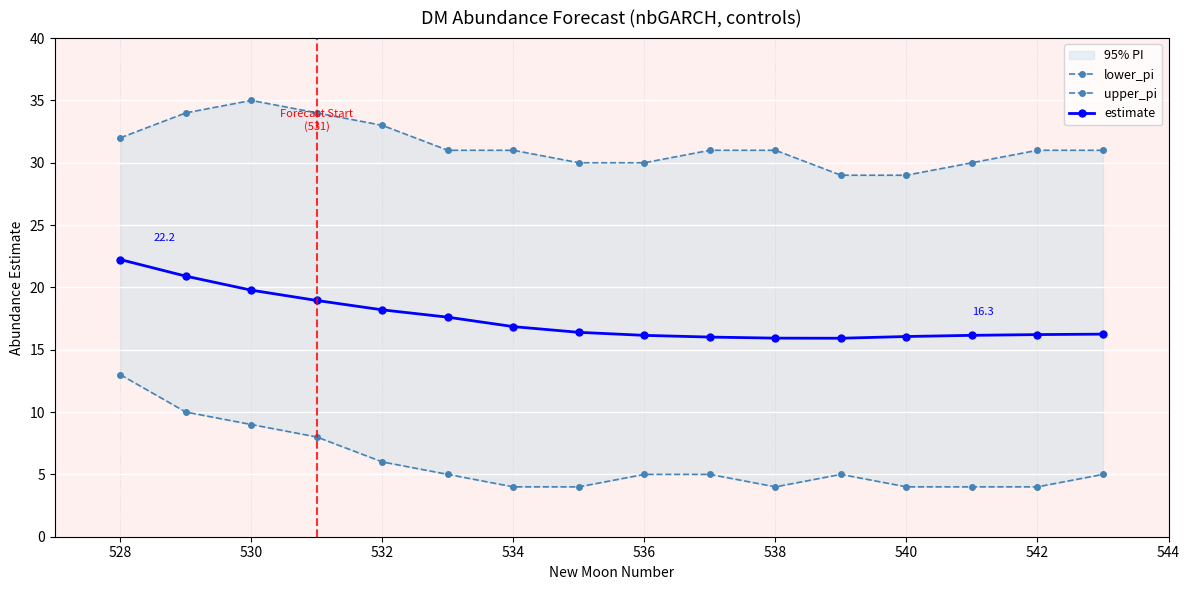

What is the highest value of the estimate series?

22.2